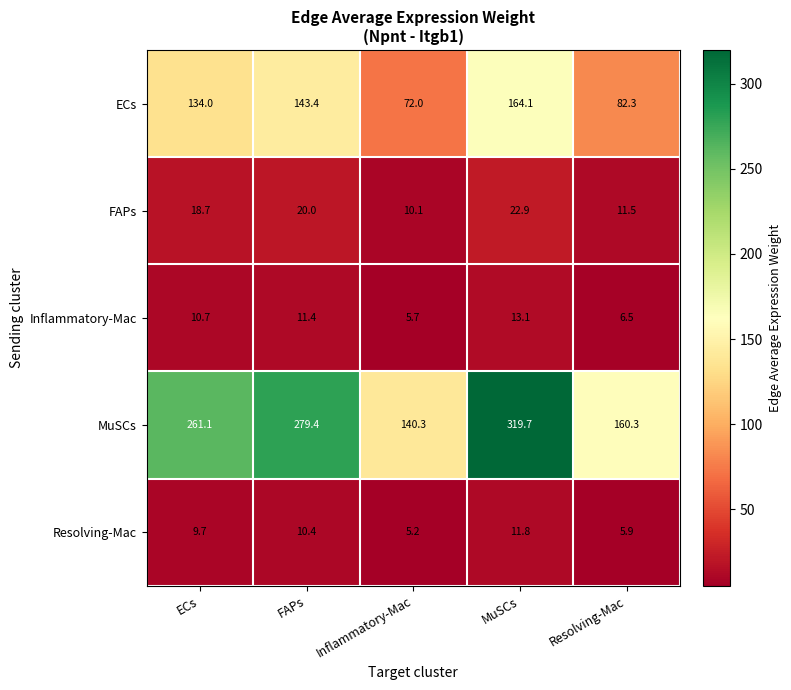

What value does the MuSCs series have at ECs?

261.1